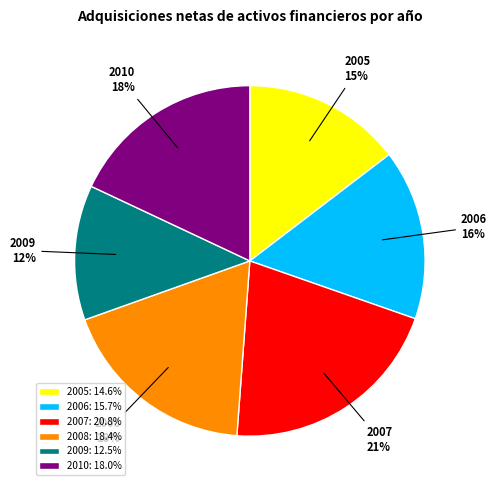

To the nearest percent, what is the difference between the 2006 16% and 2010 18% slice percentages?

2%